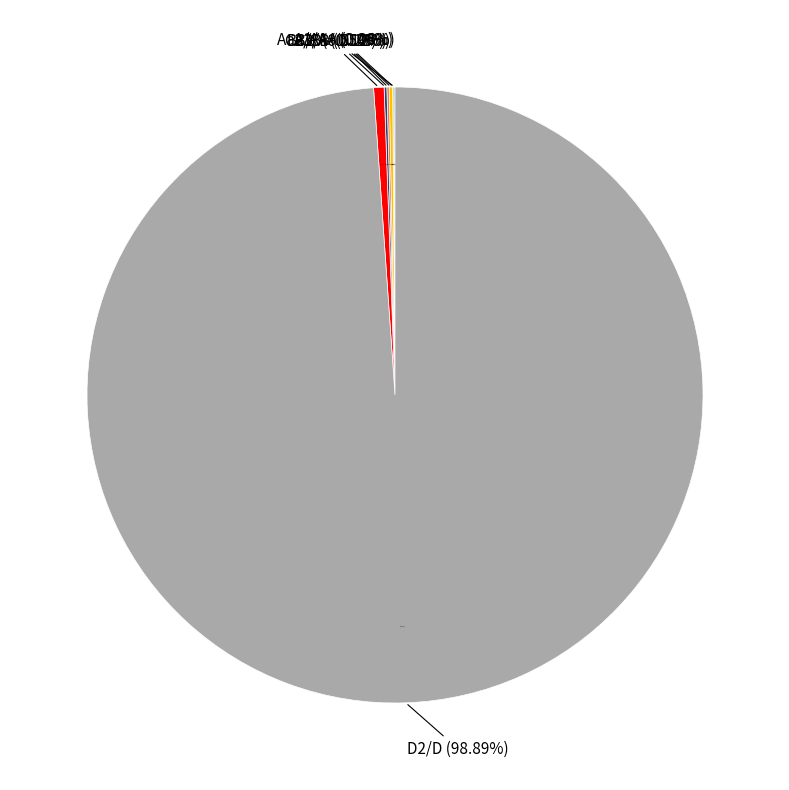

What percentage is NOT represented by Aaa/AAA?

98.0%